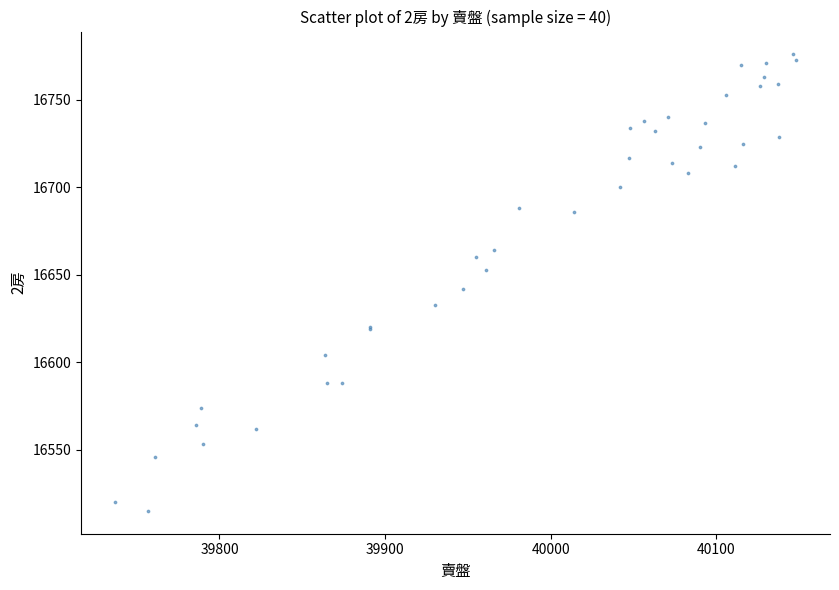

What Y value in the scatter plot is closest to 16645?

16642